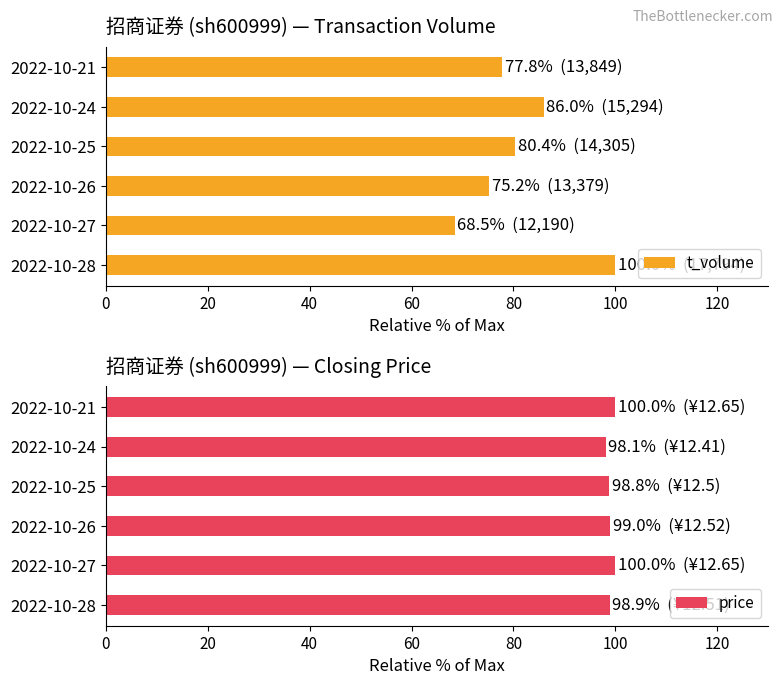

Which series has the largest total across all categories?

price